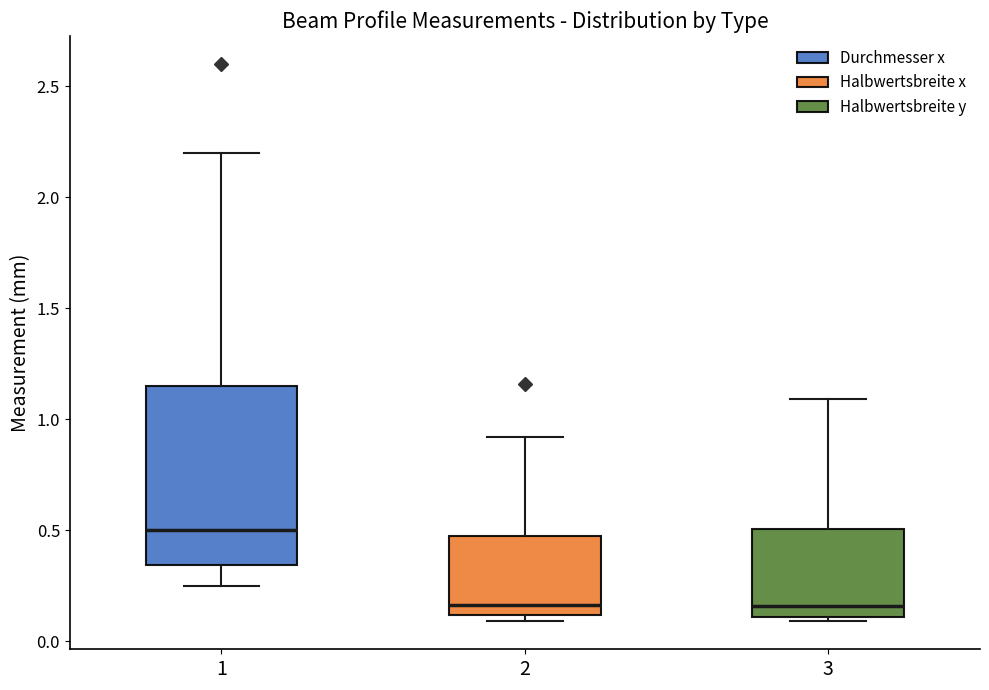

Comparing the boxes themselves (not the whiskers), which one is the tallest?

1